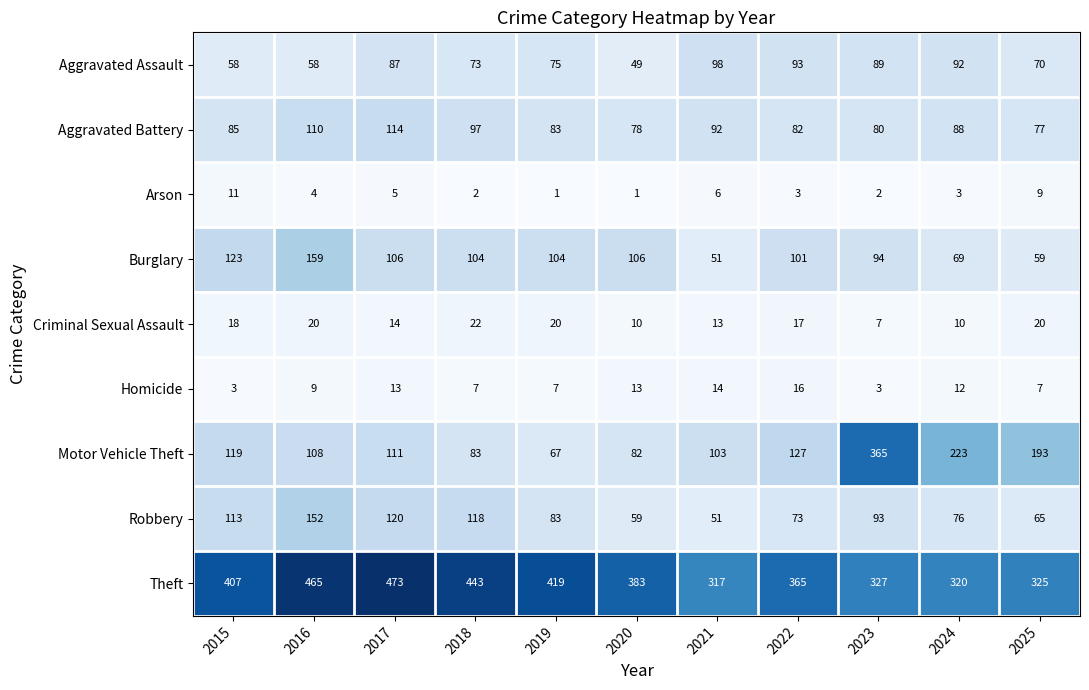

At which category is the sum across all series the highest?

2016